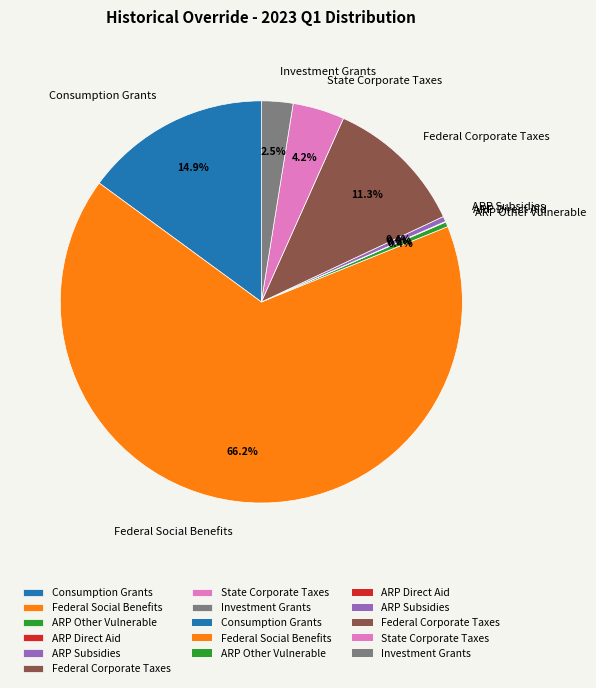

To the nearest percent, what is the difference between the largest and smallest slice percentages?

66%